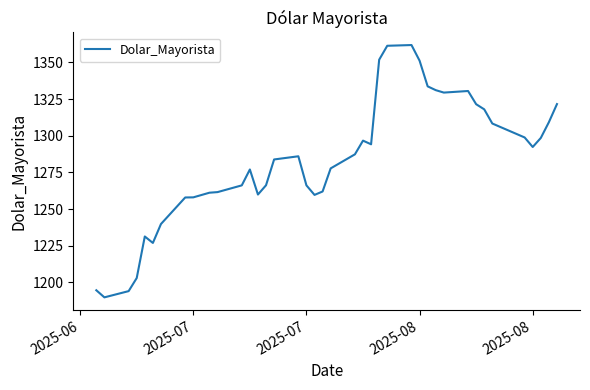

What is the difference between the maximum and minimum values?

172.0